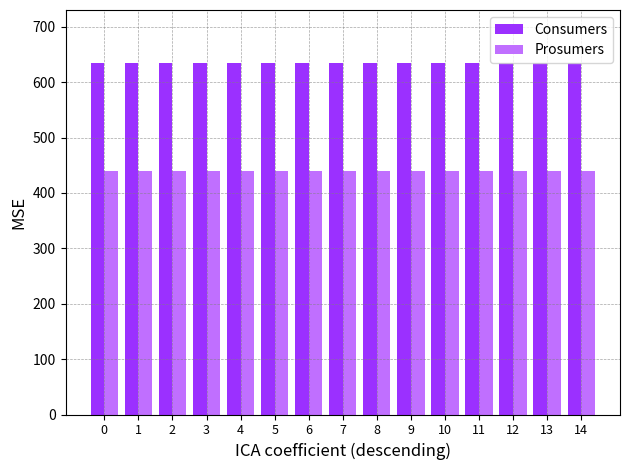

Reading left to right, list all the values displayed in this chart.

Consumers: 0=635	1=635	2=635	3=635	4=635	5=635	6=635	7=635	8=635	9=635	10=635	11=635	12=635	13=635	14=635
Prosumers: 0=440	1=440	2=440	3=440	4=440	5=440	6=440	7=440	8=440	9=440	10=440	11=440	12=440	13=440	14=440